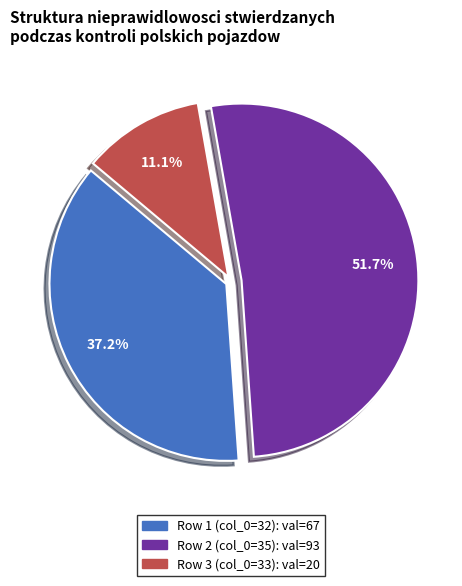

To the nearest percent, what portion does Row 1 (col_0=32) represent?

37%